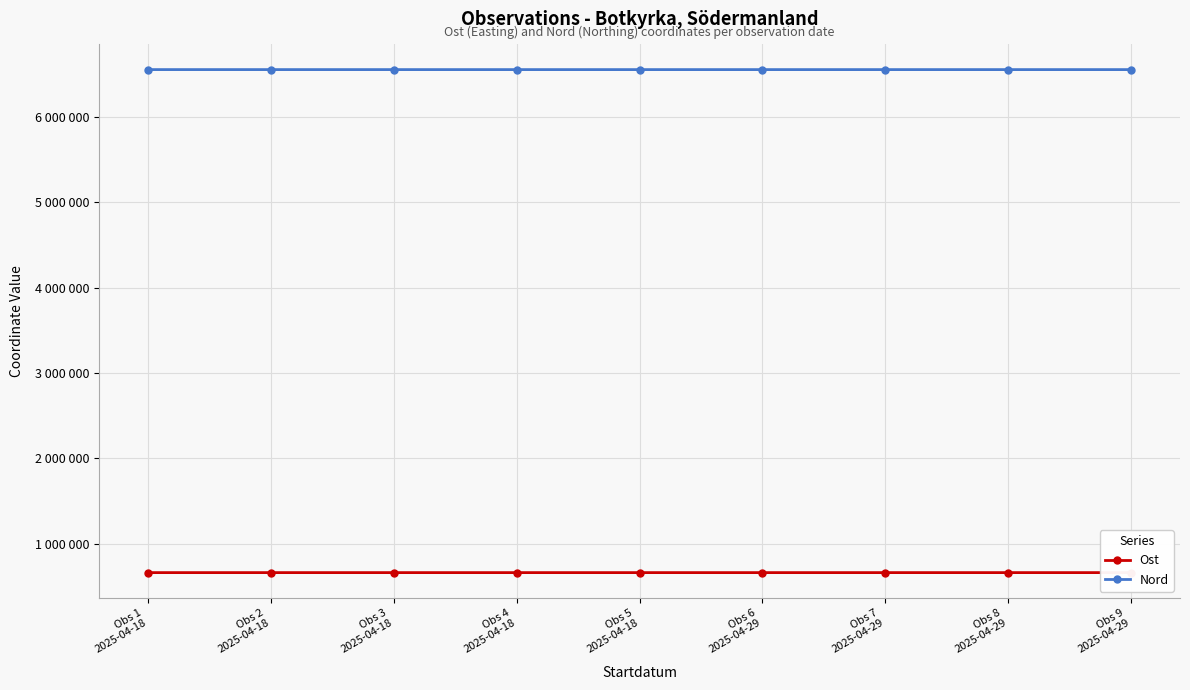

True or false: Nord and Ost cross at least once.

False